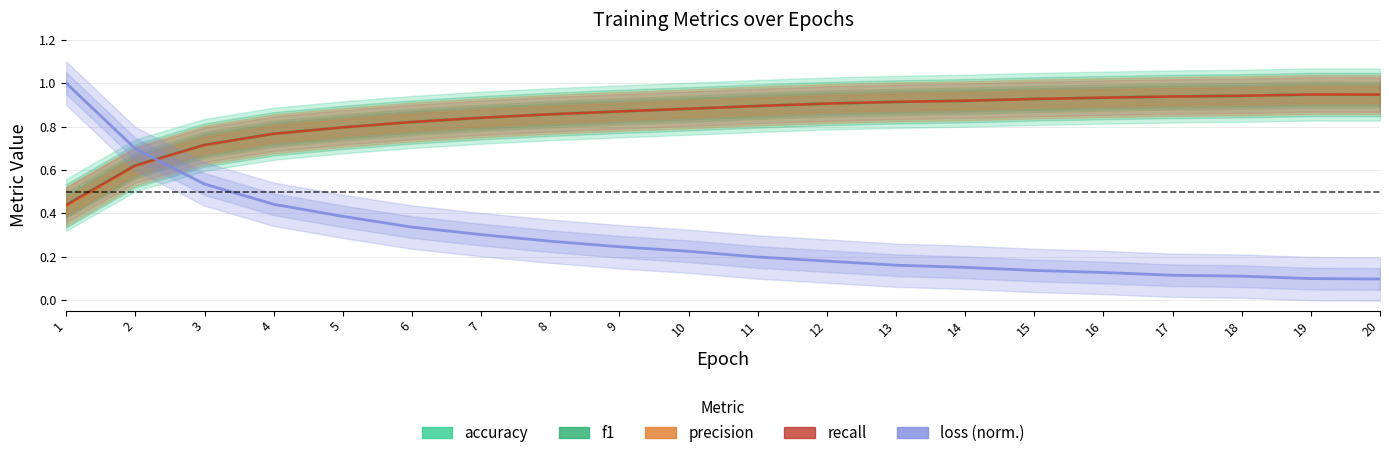

Which series has the largest range (max minus min)?

loss (norm.)